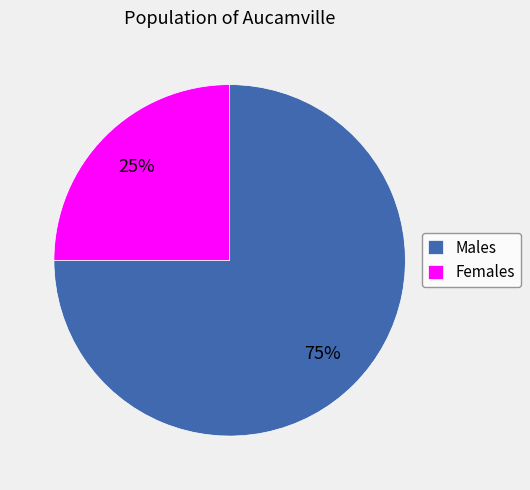

Is there any slice that represents more than half of the pie?

Yes